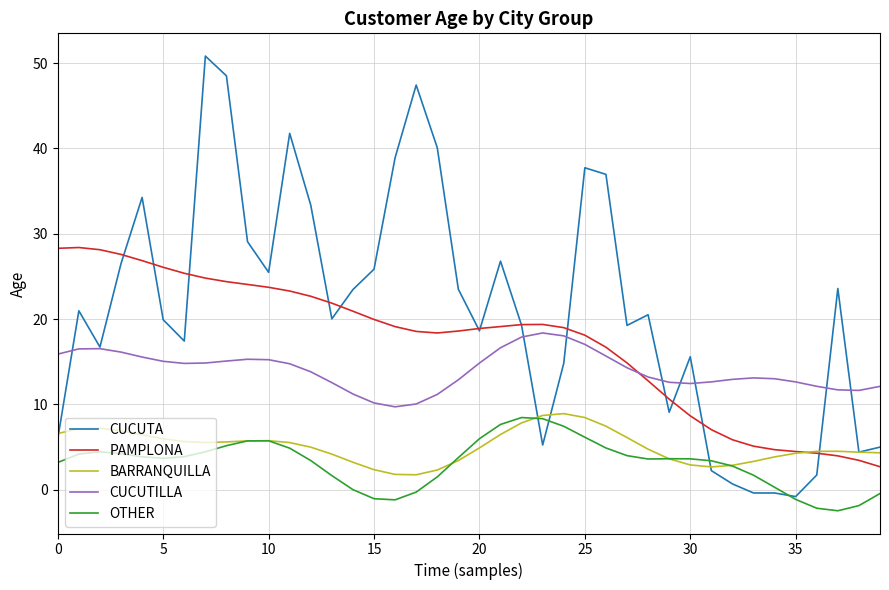

What is the greatest value displayed?

50.8